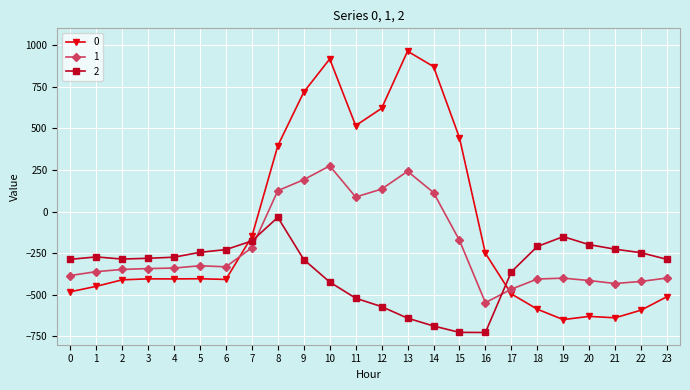

How many lines are shown in the chart?

3